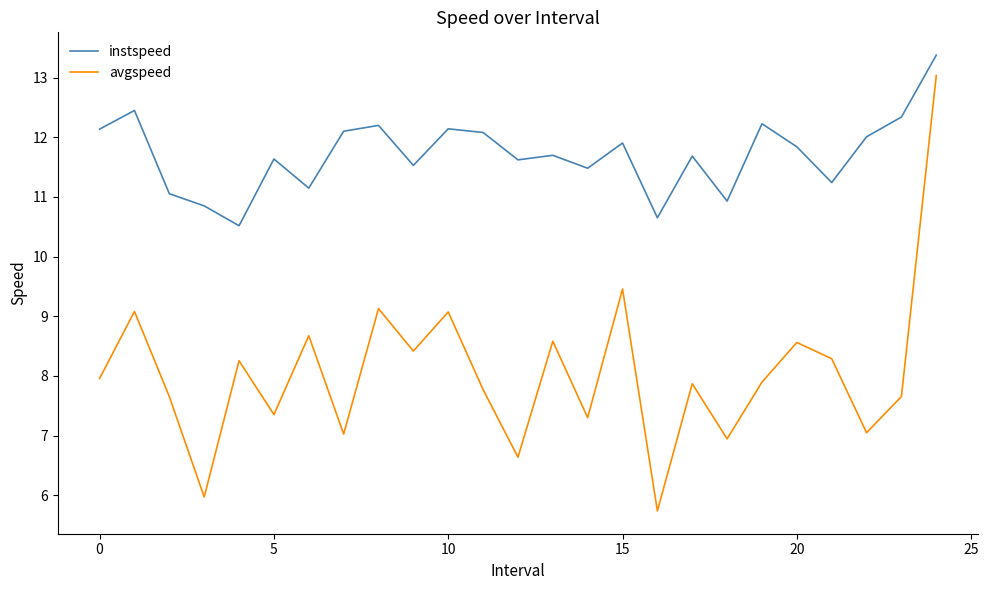

How many lines are shown in the chart?

2